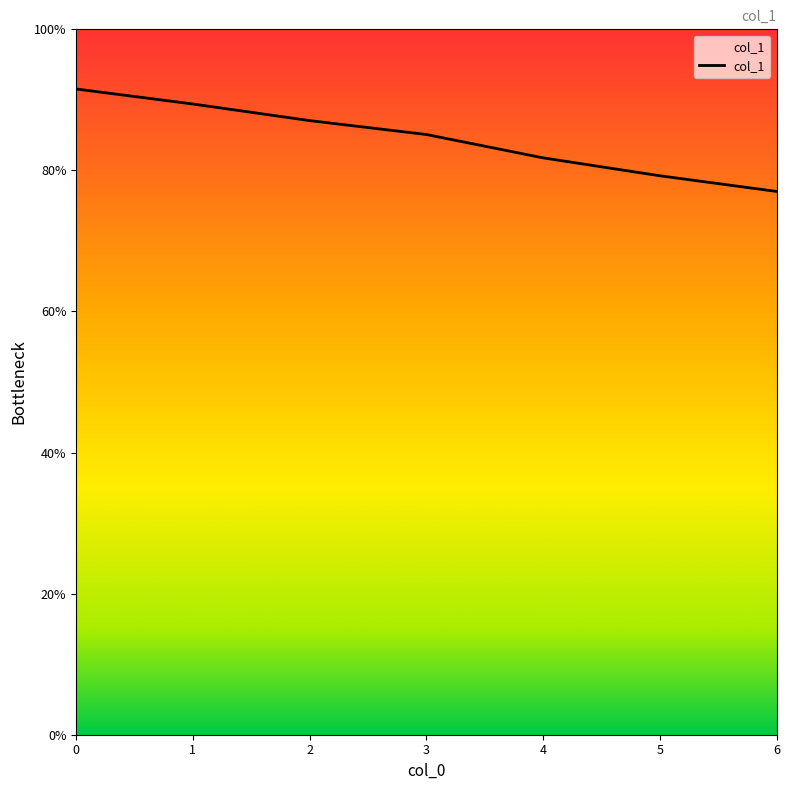

How many data points does each series have?

7